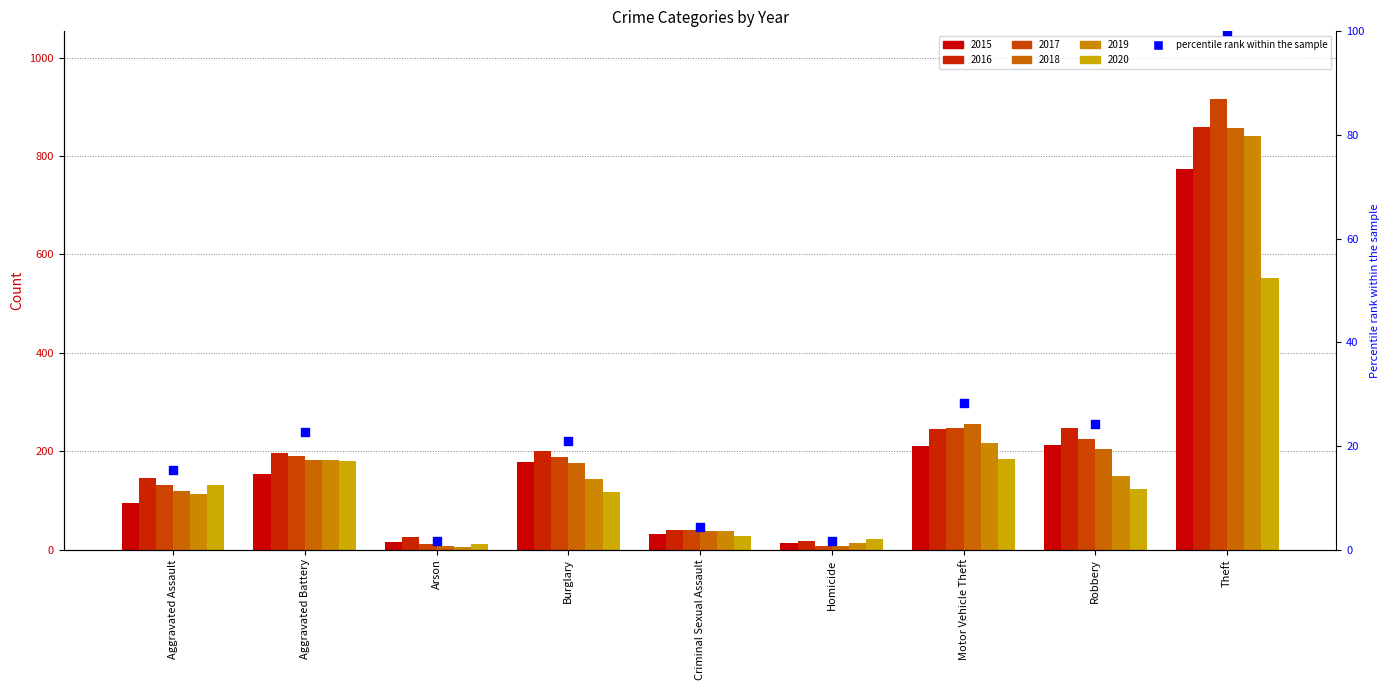

Approximately how many times larger is the value at Motor Vehicle Theft compared to Aggravated Battery?

1.3